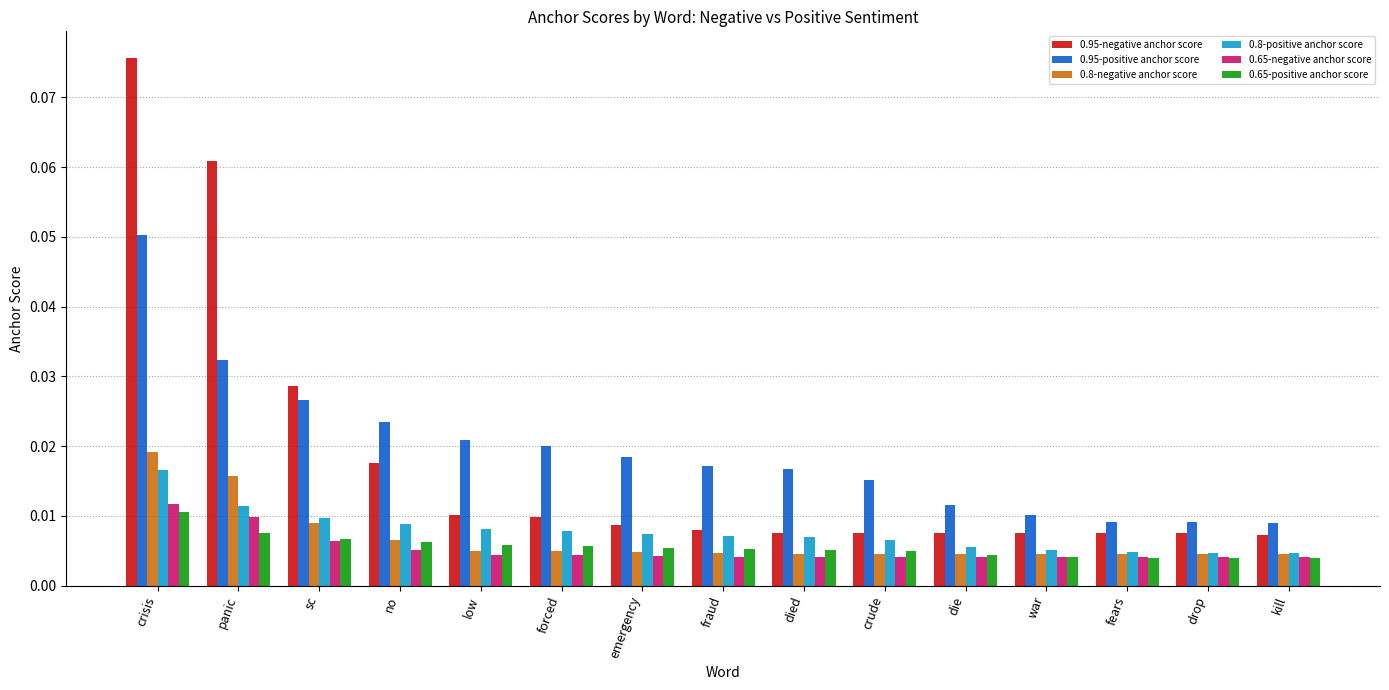

Rank the series by their maximum value, from highest to lowest.

0.95-negative anchor score, 0.95-positive anchor score, 0.8-negative anchor score, 0.8-positive anchor score, 0.65-negative anchor score, 0.65-positive anchor score